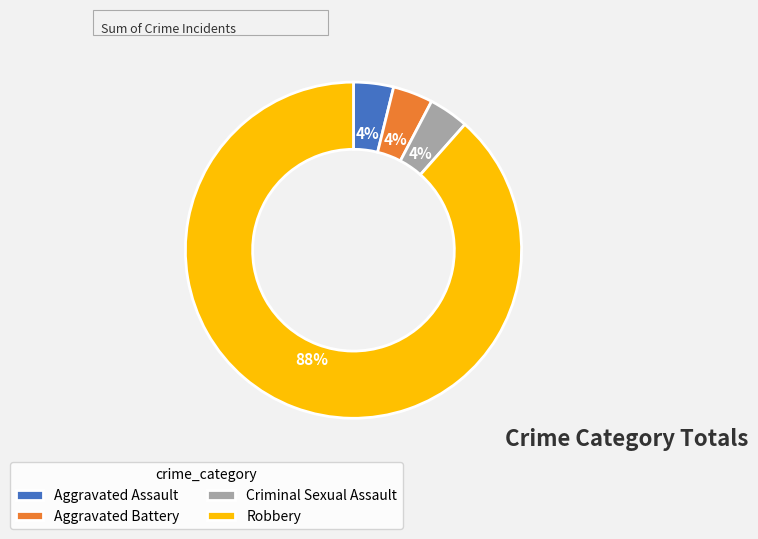

Is the sum of Robbery and Aggravated Battery greater than half?

Yes